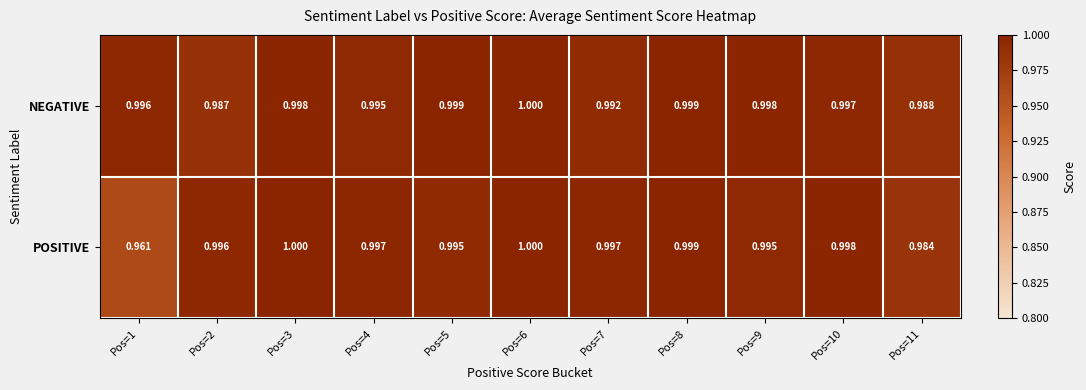

Rank the series by their average value, from highest to lowest.

NEGATIVE, POSITIVE